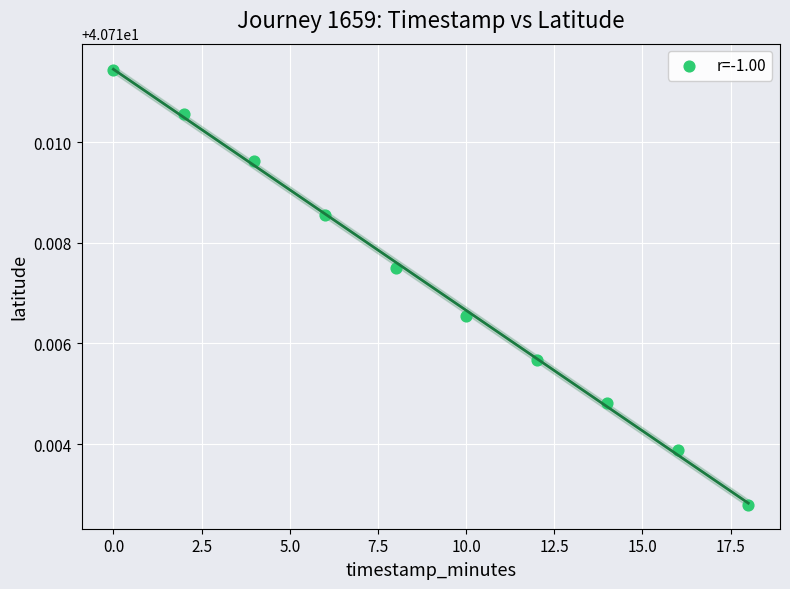

What is the range of X values (max minus min)?

18.0